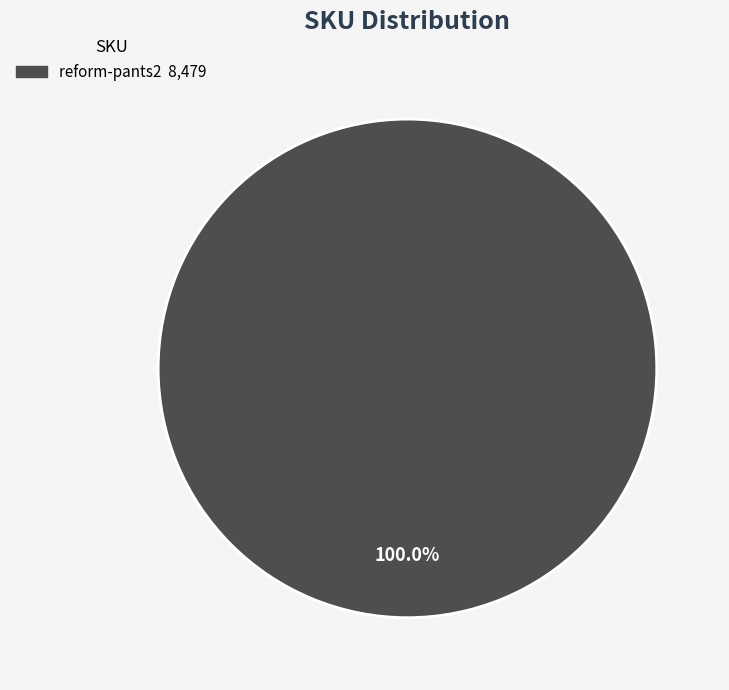

Is there a majority slice in this chart?

Yes